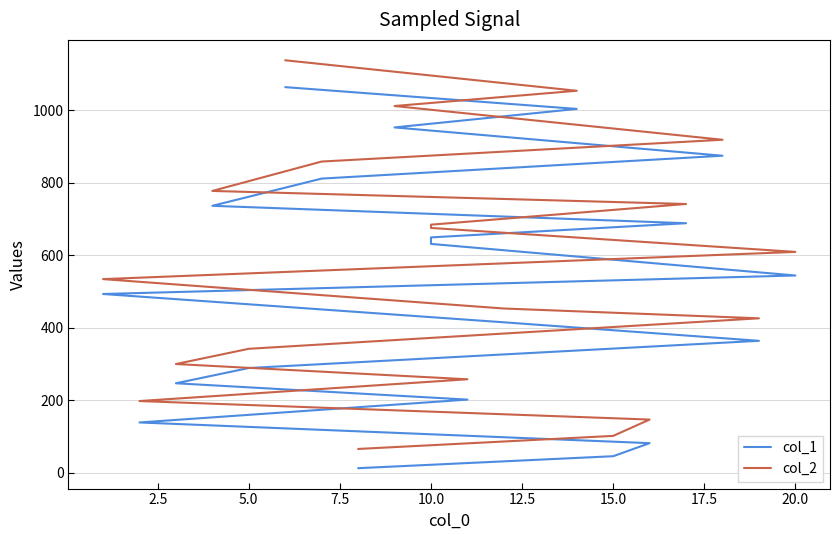

What is the difference between the second highest and minimum values in the col_2 series?

987